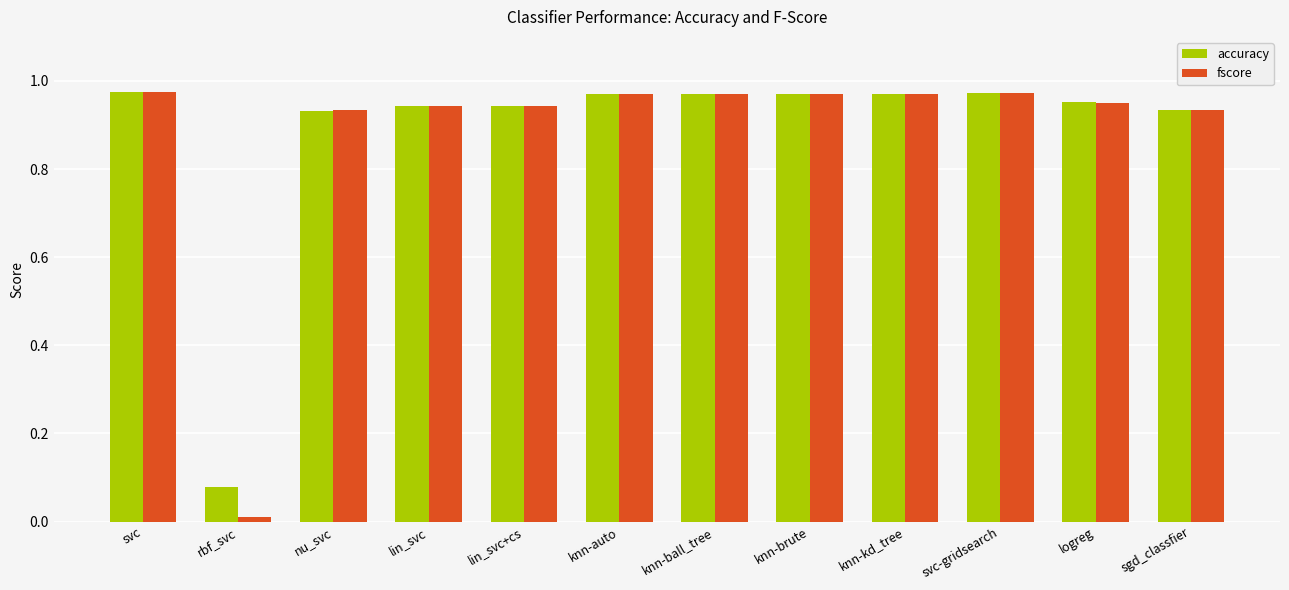

At how many categories does at least one series exceed 0?

12